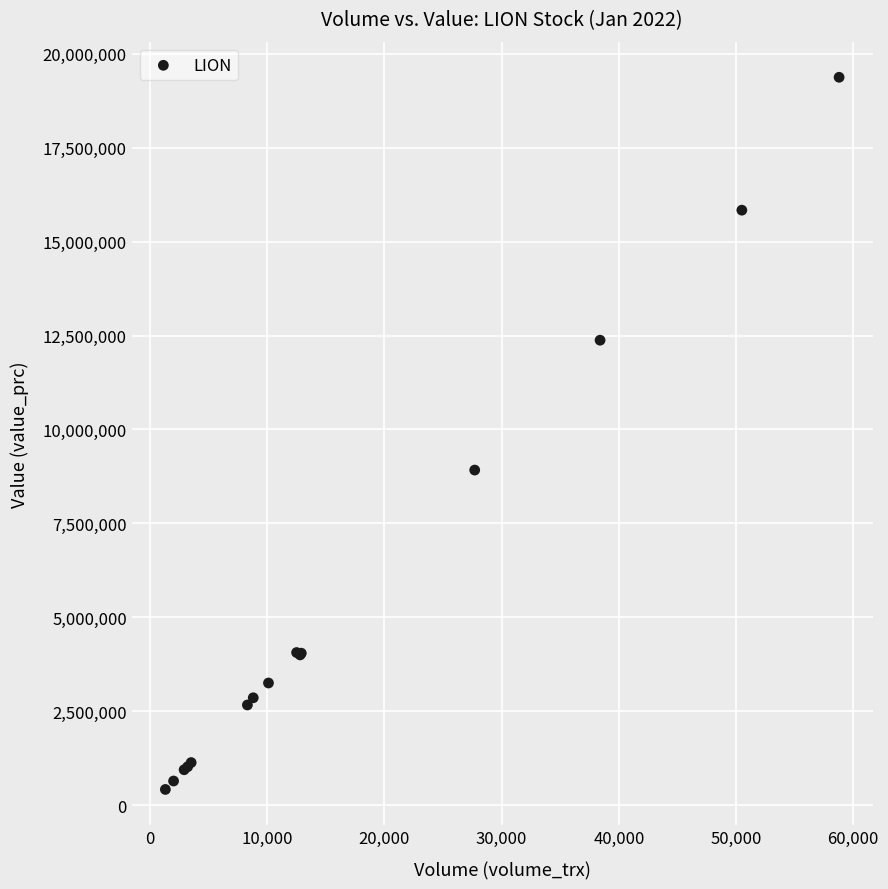

What Y value in the scatter plot is closest to 9897300?

8920400